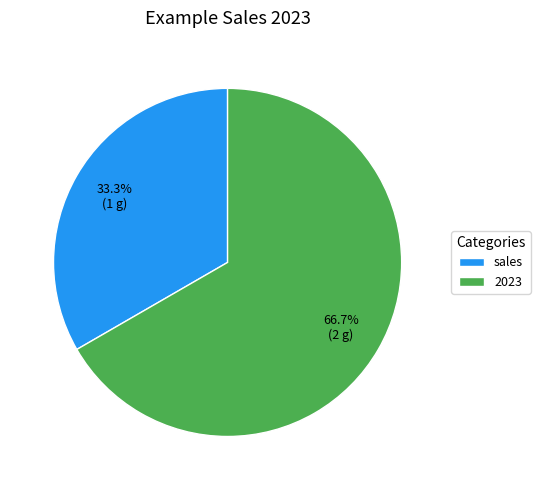

How many slices are in this pie chart?

2